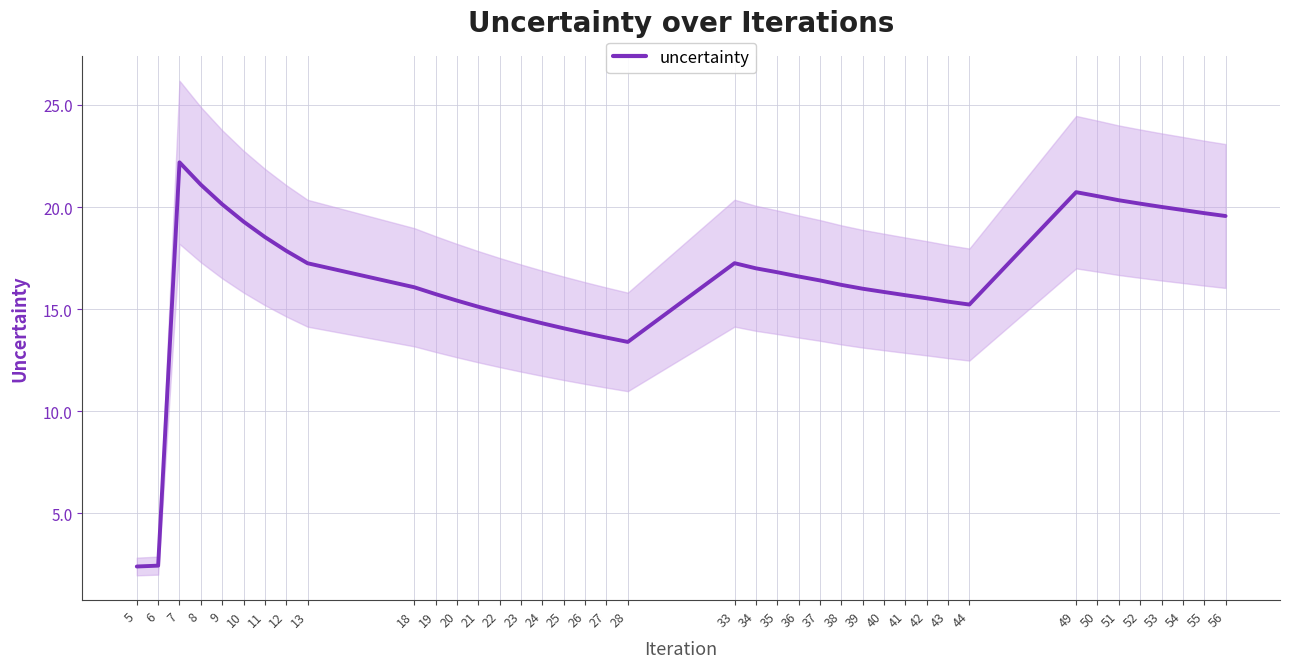

What is the maximum value shown in the chart?

22.2